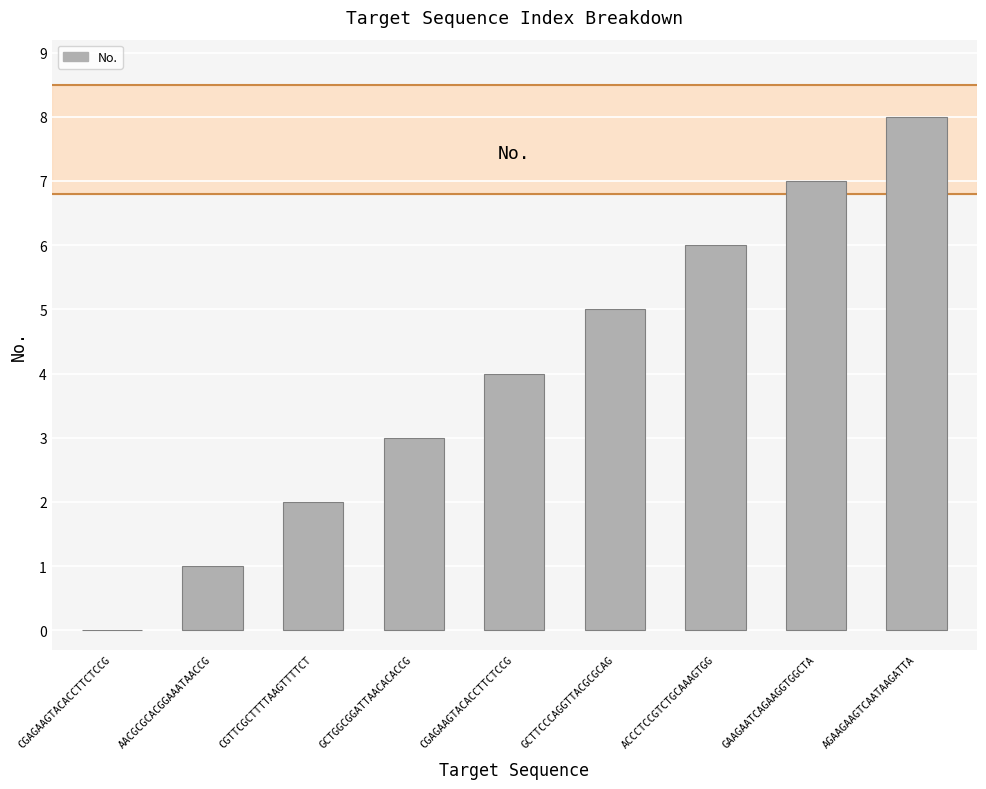

How many distinct data groups are displayed?

1